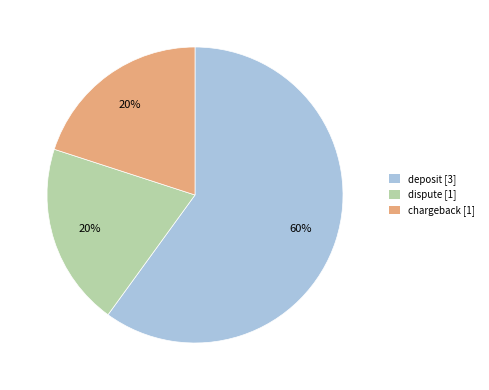

Does any single category account for the majority?

Yes